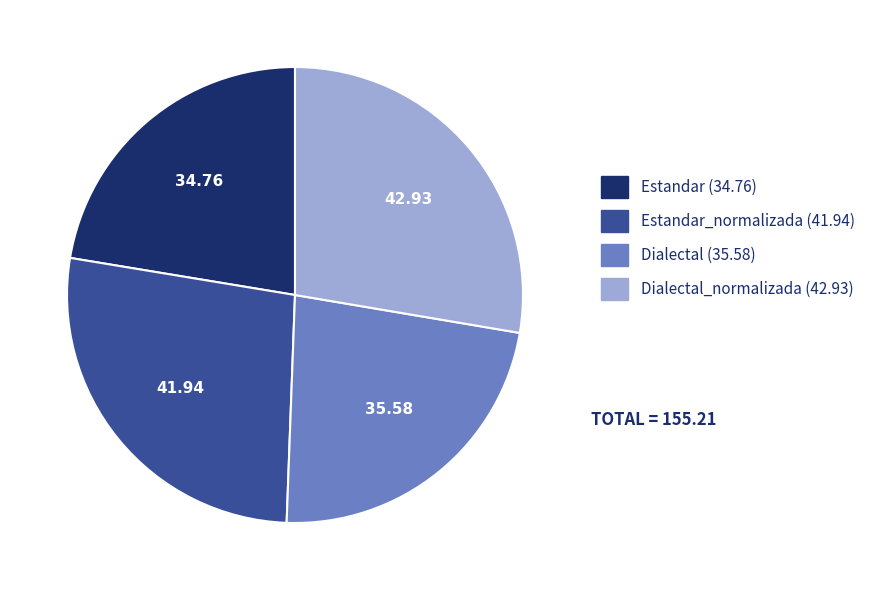

Is there any slice that represents more than half of the pie?

No